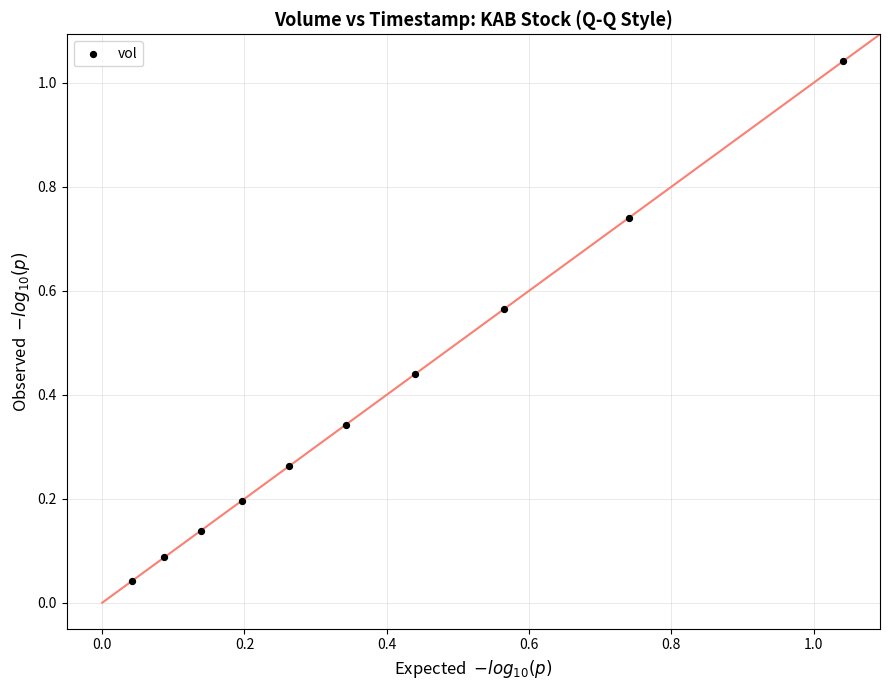

How many data points are displayed?

10